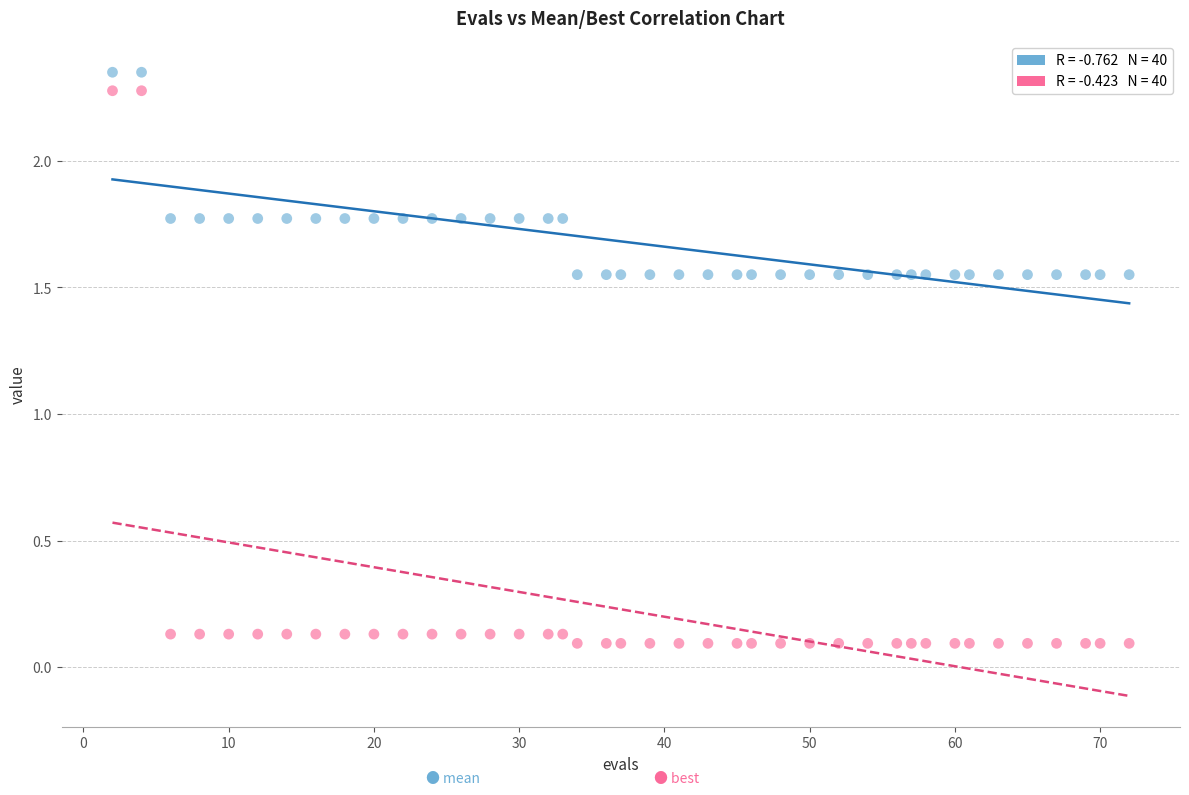

Across all data points, what is the range of X values (max minus min)?

70.0